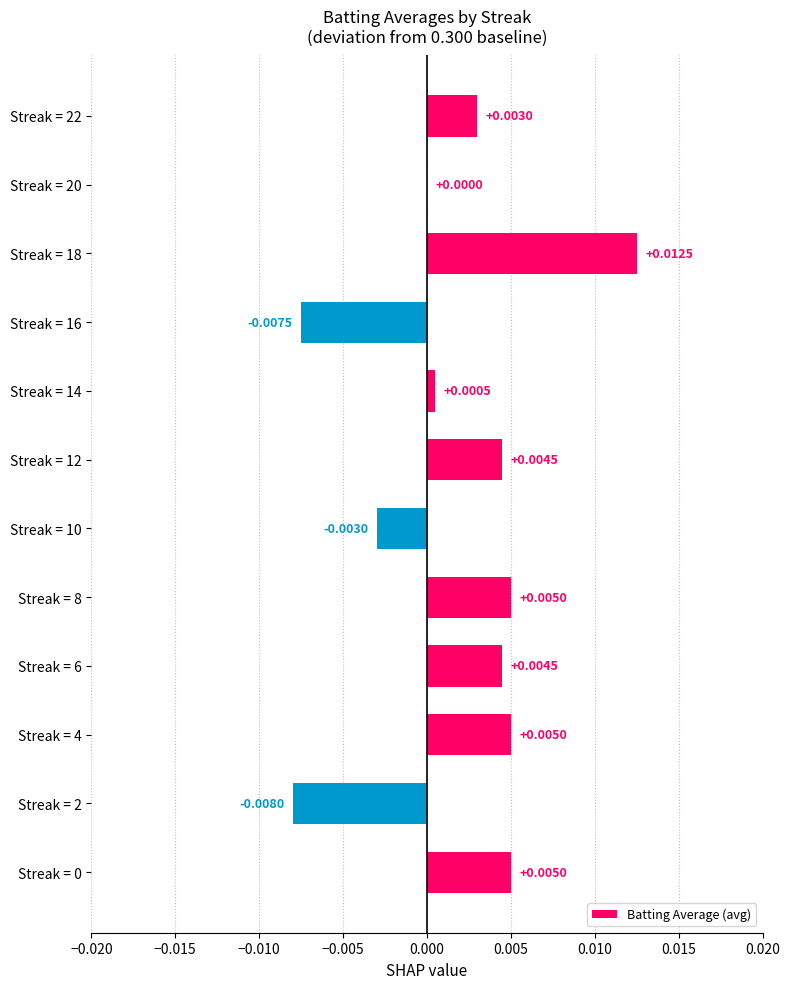

Are the bars horizontal?

Yes